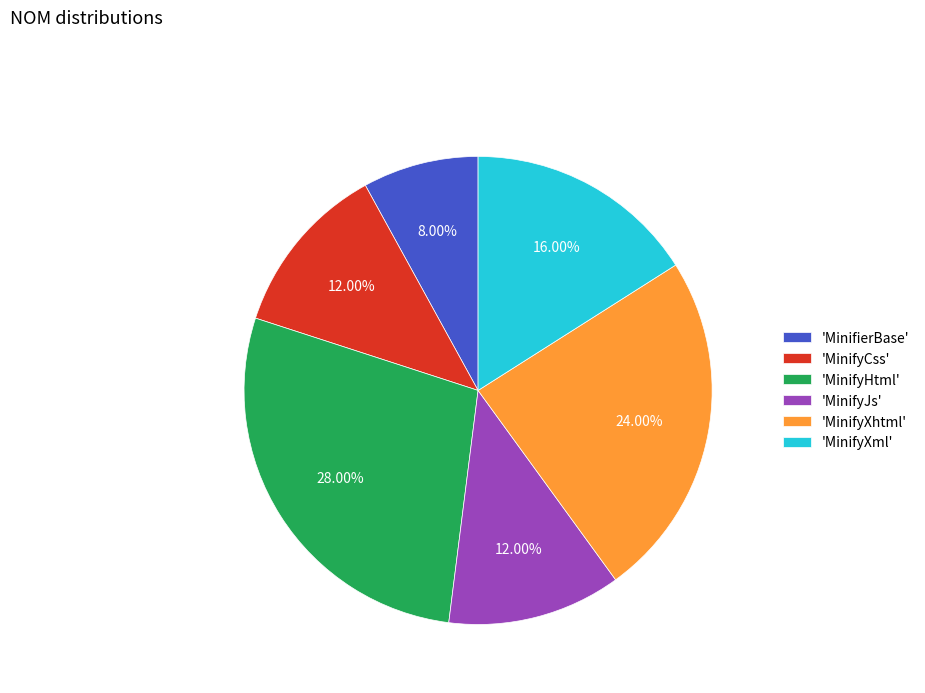

How many segments does this pie chart have?

6